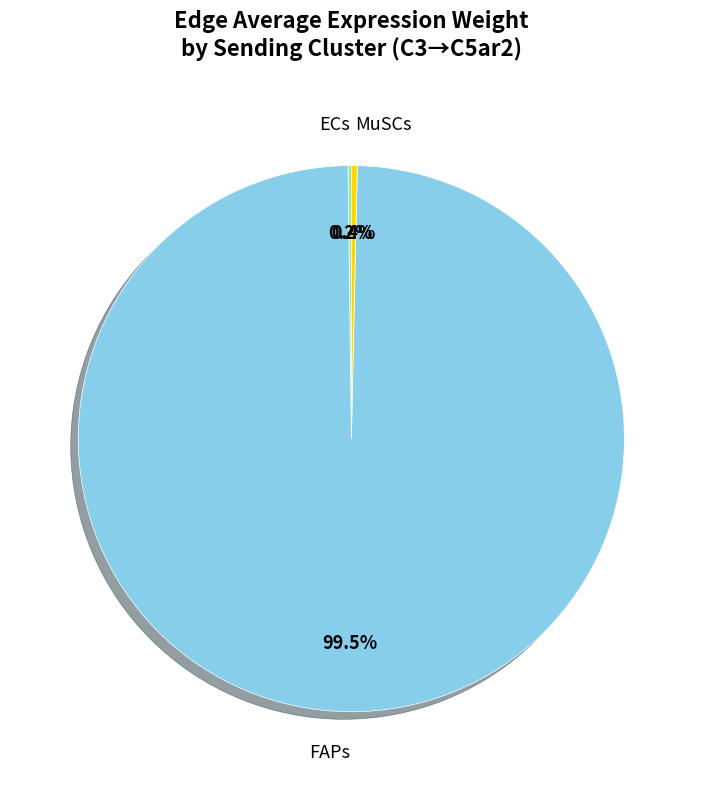

Is there any slice that represents more than half of the pie?

Yes